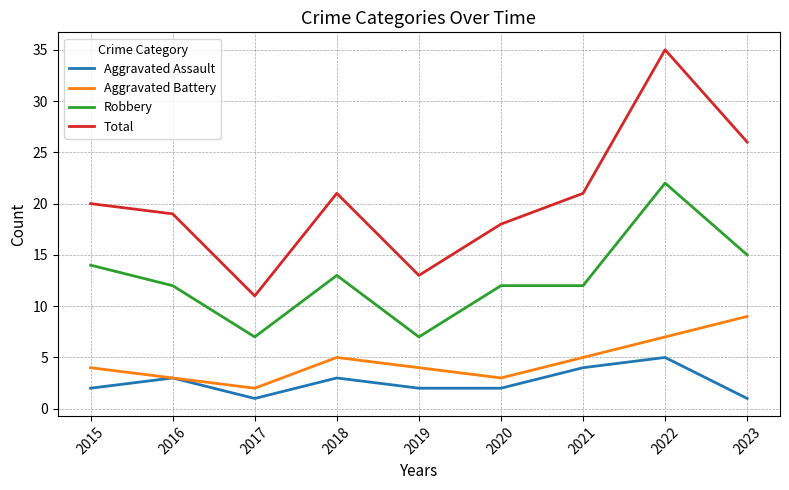

Reading left to right, transcribe all the data shown in this chart.

Aggravated Assault: 2015=2	2016=3	2017=1	2018=3	2019=2	2020=2	2021=4	2022=5	2023=1
Aggravated Battery: 2015=4	2016=3	2017=2	2018=5	2019=4	2020=3	2021=5	2022=7	2023=9
Robbery: 2015=14	2016=12	2017=7	2018=13	2019=7	2020=12	2021=12	2022=22	2023=15
Total: 2015=20	2016=19	2017=11	2018=21	2019=13	2020=18	2021=21	2022=35	2023=26